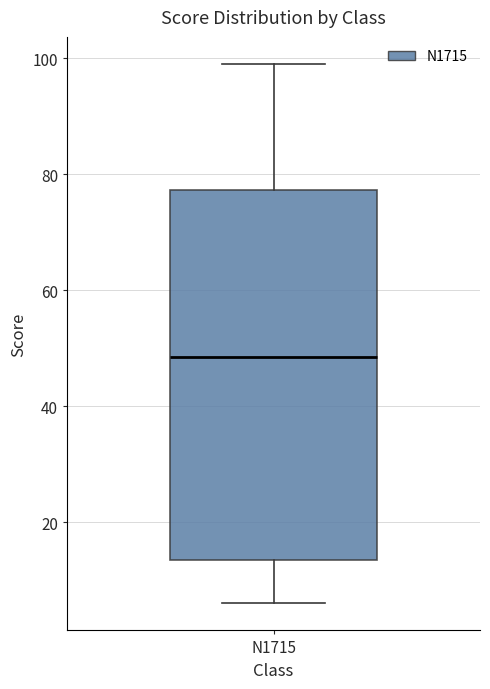

Transcribe this box plot: give where the median line is, the range the box spans, and where the two whiskers end, as read against the y-axis. The values are not printed on the chart, so give them approximately, as read against the axis.

median 48, box 14 to 78, whiskers 6 to 100